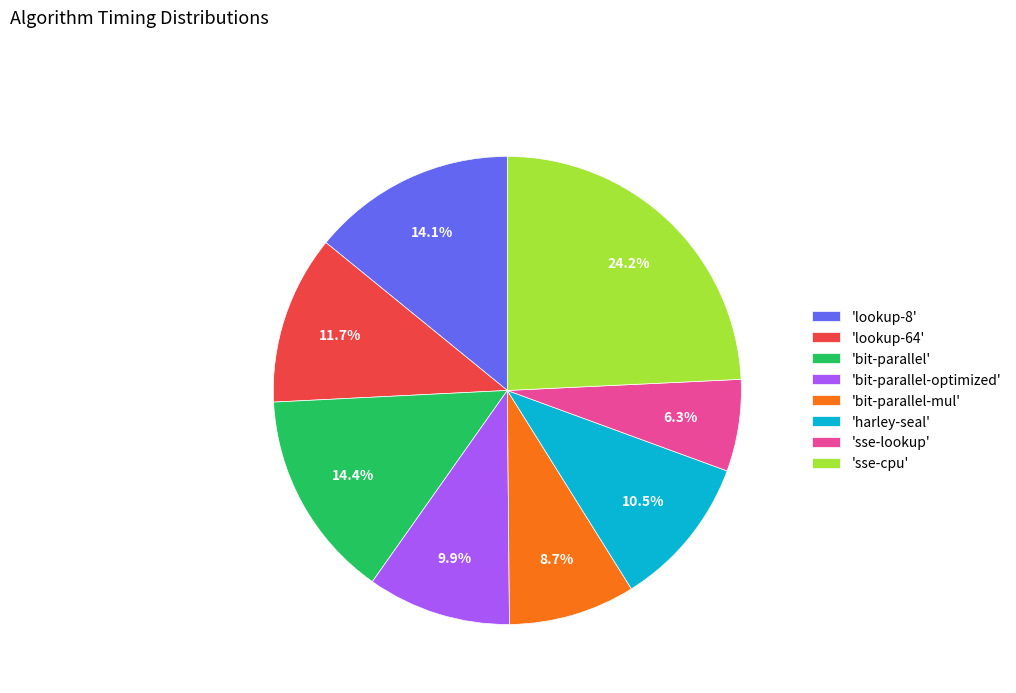

Which slice is the smallest?

'sse-lookup'